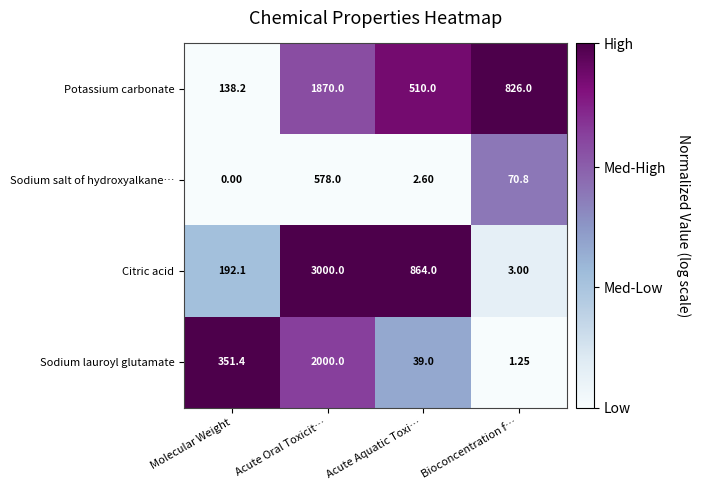

What is the maximum value shown in the chart?

3000.0